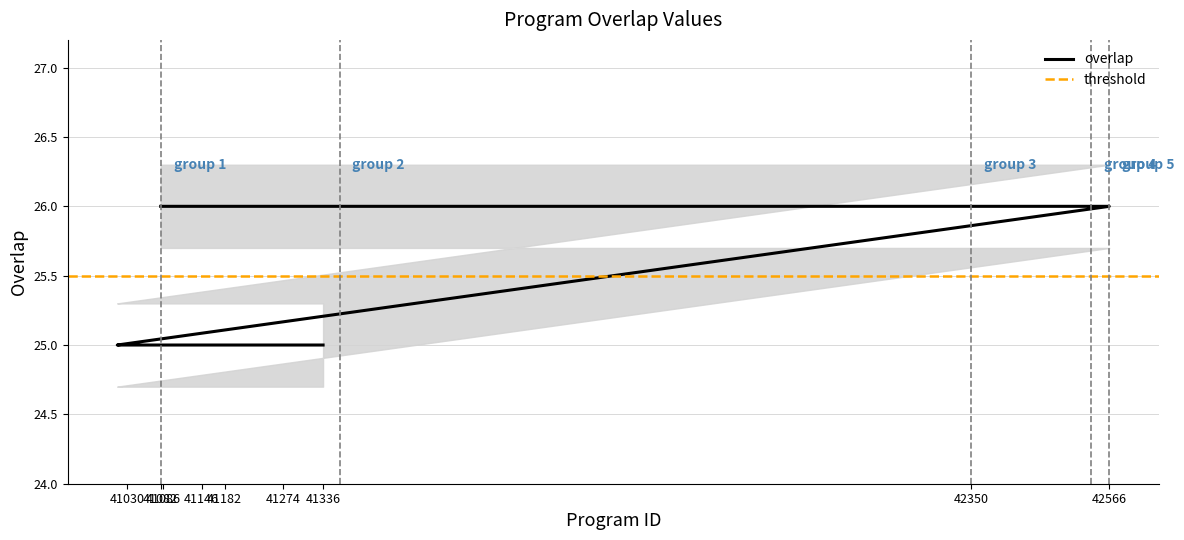

True or false: the data has more than 0 interior local peaks.

False